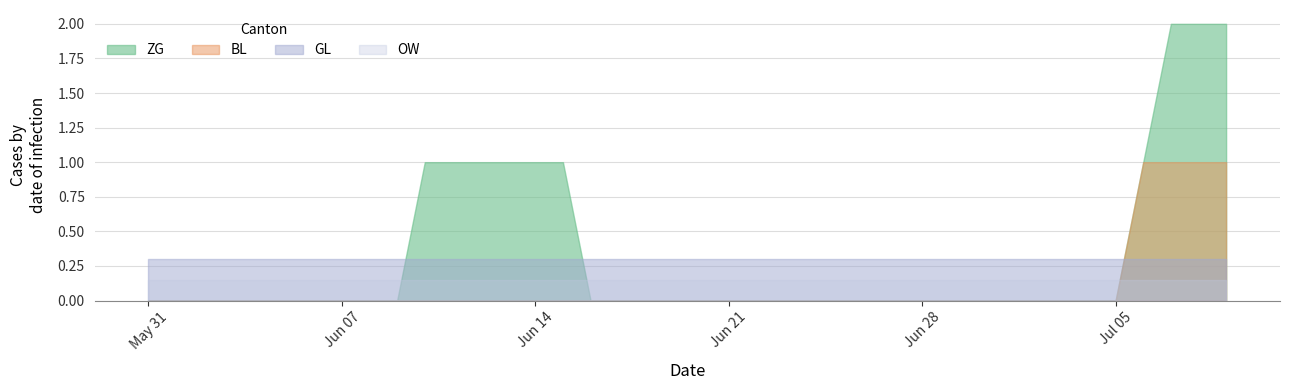

What is the greatest value displayed?

2.0